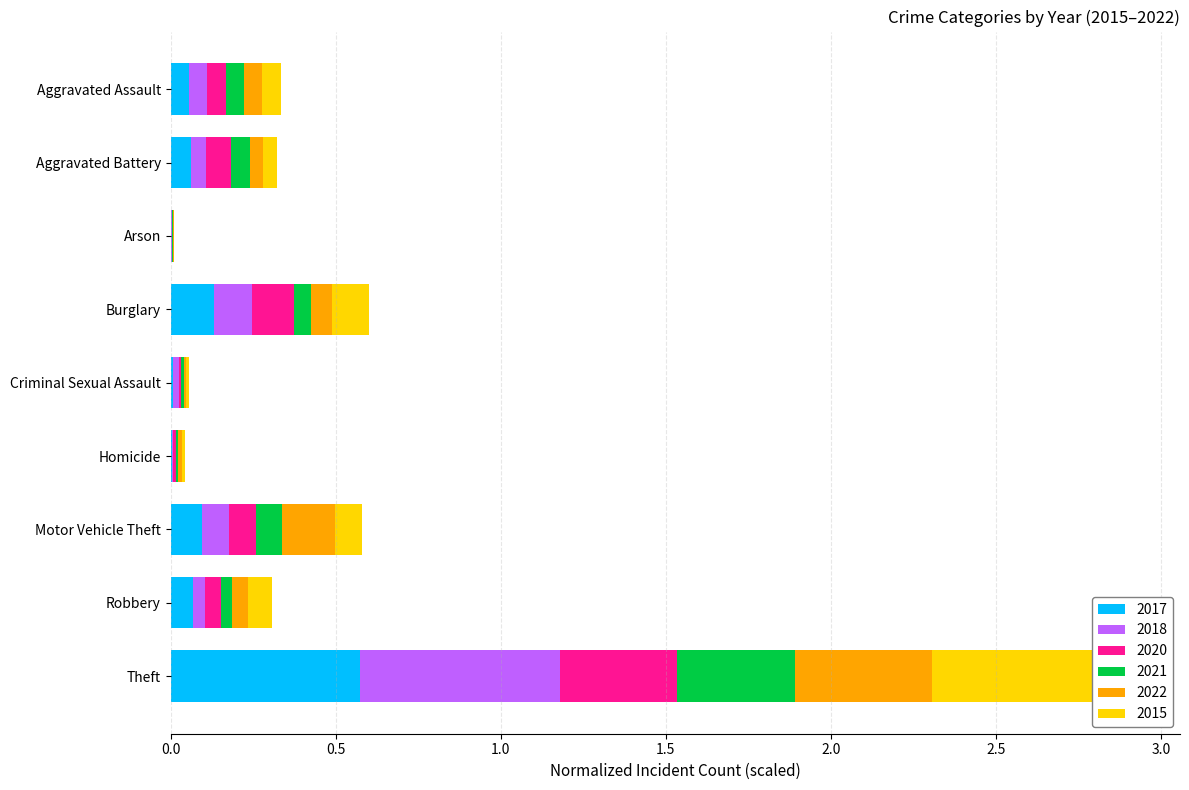

What value does the 2017 series have at Burglary?

0.1